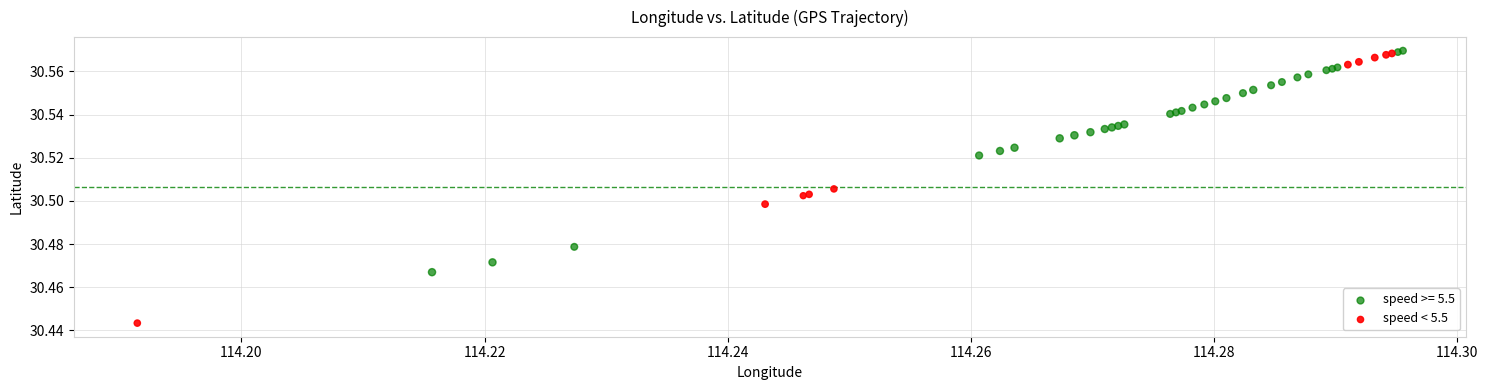

Which series has the widest spread of Y values?

speed < 5.5